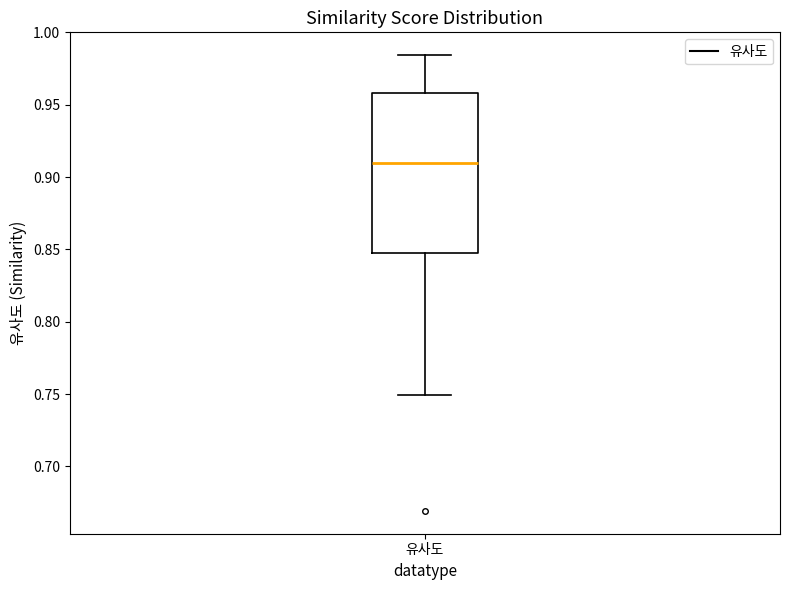

Read this box plot against the y-axis: the position of the median line, the range covered by the box, and the ends of both whiskers. The values are not printed on the chart, so give them approximately, as read against the axis.

median 0.910, box 0.850 to 0.960, whiskers 0.750 to 0.985